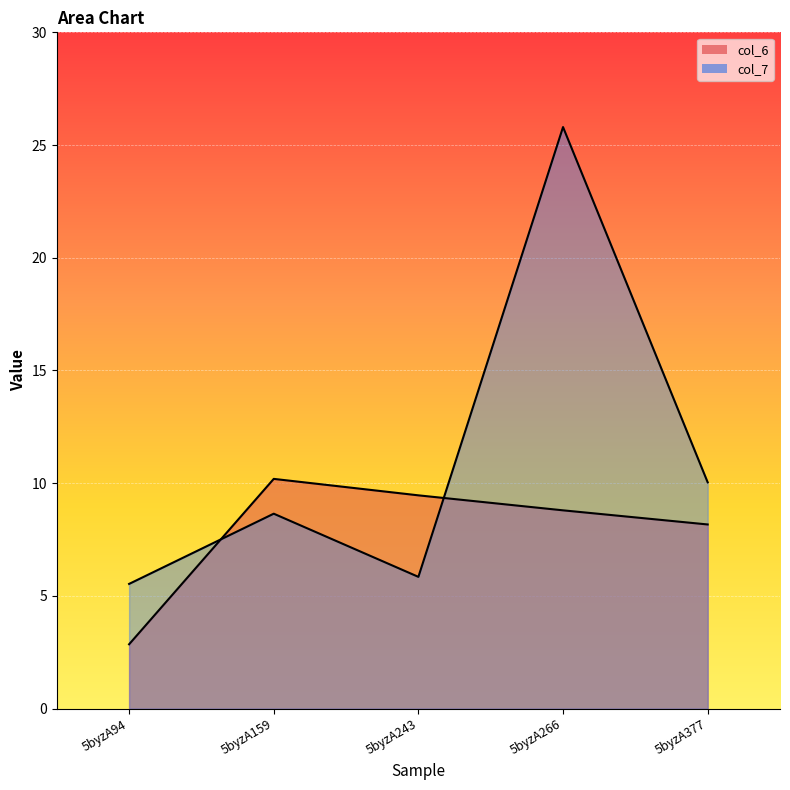

Reading left to right, list all the values displayed in this chart.

col_6: 5byzA94=2.9	5byzA159=10.2	5byzA243=9.5	5byzA266=8.8	5byzA377=8.2
col_7: 5byzA94=5.5	5byzA159=8.6	5byzA243=5.8	5byzA266=25.8	5byzA377=10.0